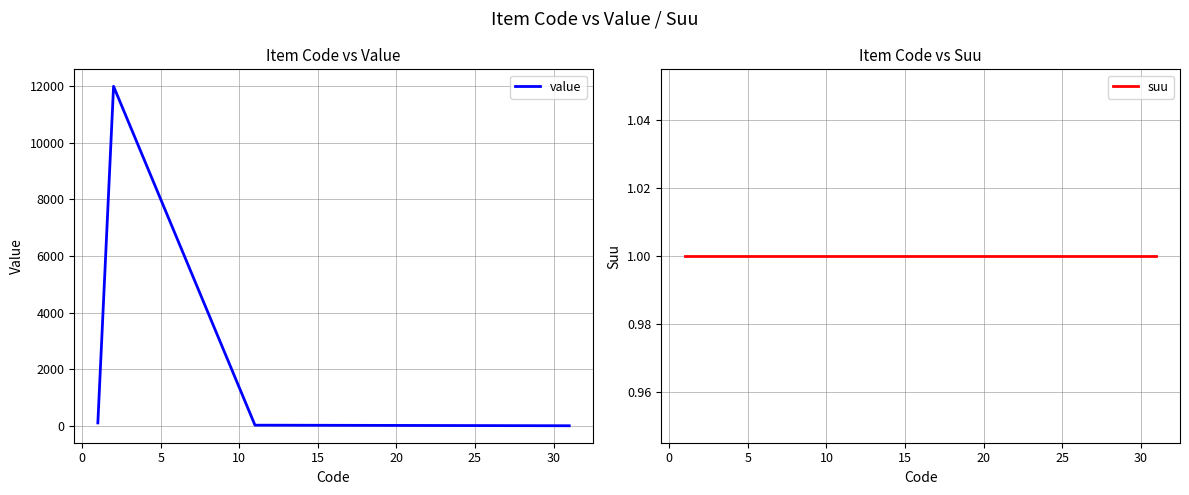

Which series has the widest spread of values?

value